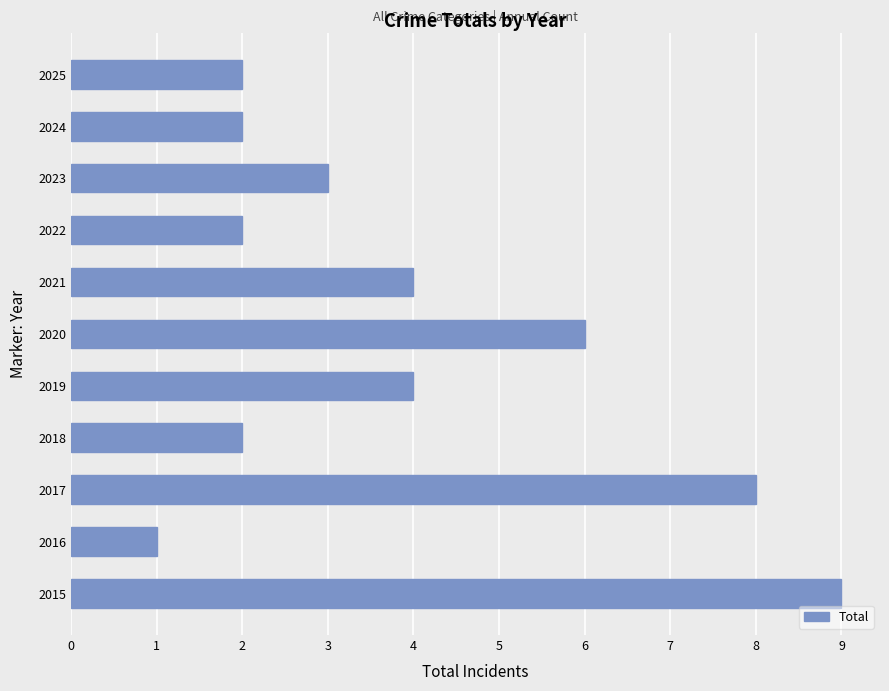

How many series are shown in this chart?

1